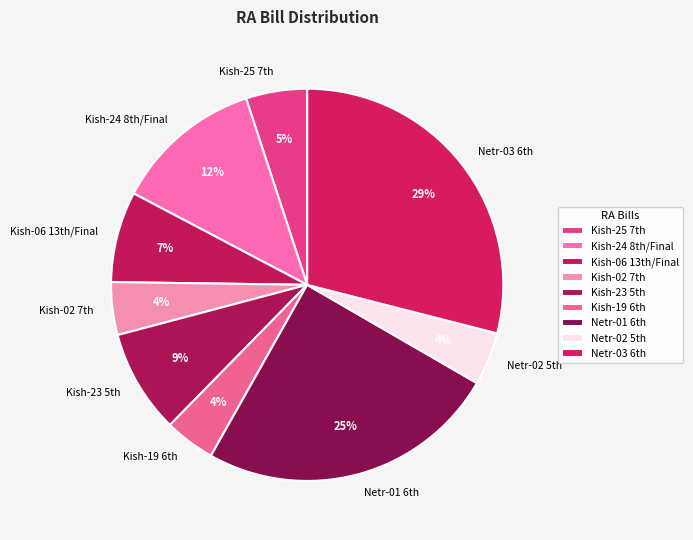

Which slice is the largest?

Netr-03 6th